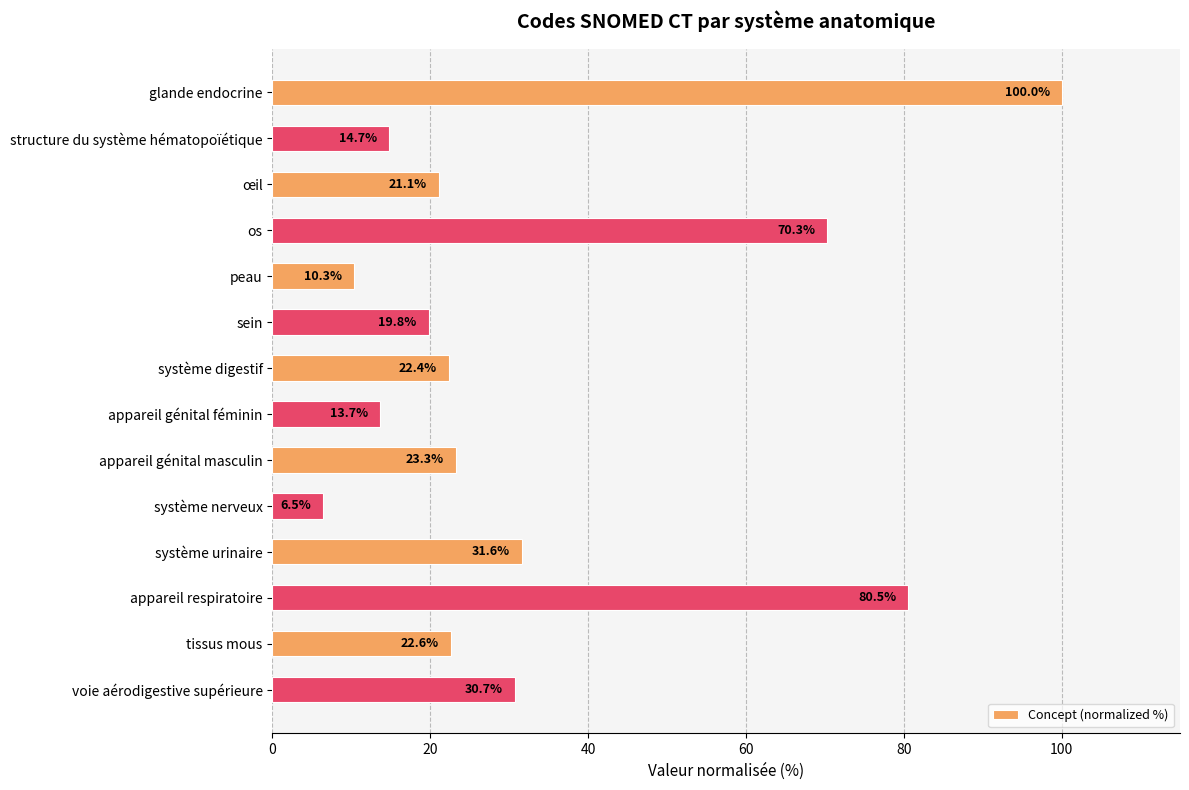

What is the value of the 5th bar from the top?

10.3